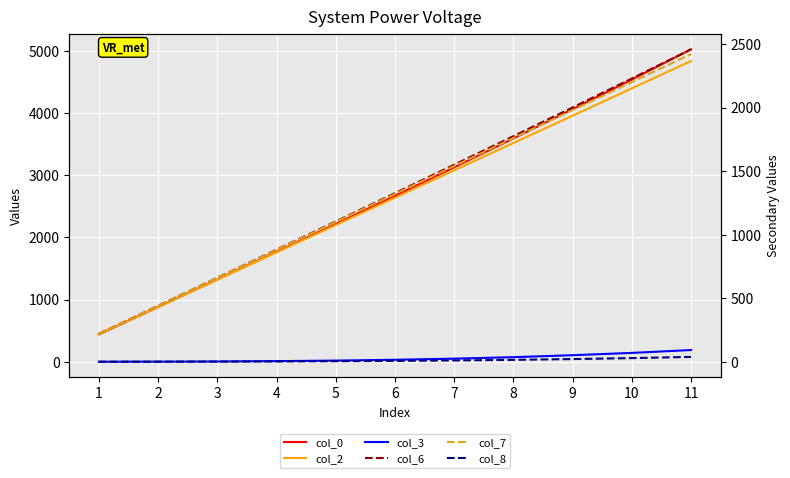

Reading right to left, list all the values displayed in this chart.

col_0: 5027.7	4541.9	4064.9	3593.1	3129.3	2671.2	2218.1	1769.3	1323.9	880.9	440.0
col_2: 4840.0	4400.0	3960.0	3520.0	3080.0	2640.0	2200.0	1760.0	1320.0	880.0	440.0
col_3: 187.7	141.9	104.9	73.1	49.3	31.2	18.1	9.3	3.9	0.9	0.0
col_6: 2457.9	2228.4	2000.8	1774.6	1550.0	1326.3	1103.8	882.0	660.9	440.3	220.0
col_7: 2420.0	2200.0	1980.0	1760.0	1540.0	1320.0	1100.0	880.0	660.0	440.0	220.0
col_8: 37.9	28.4	20.8	14.6	10.0	6.3	3.8	2.0	0.9	0.3	0.0